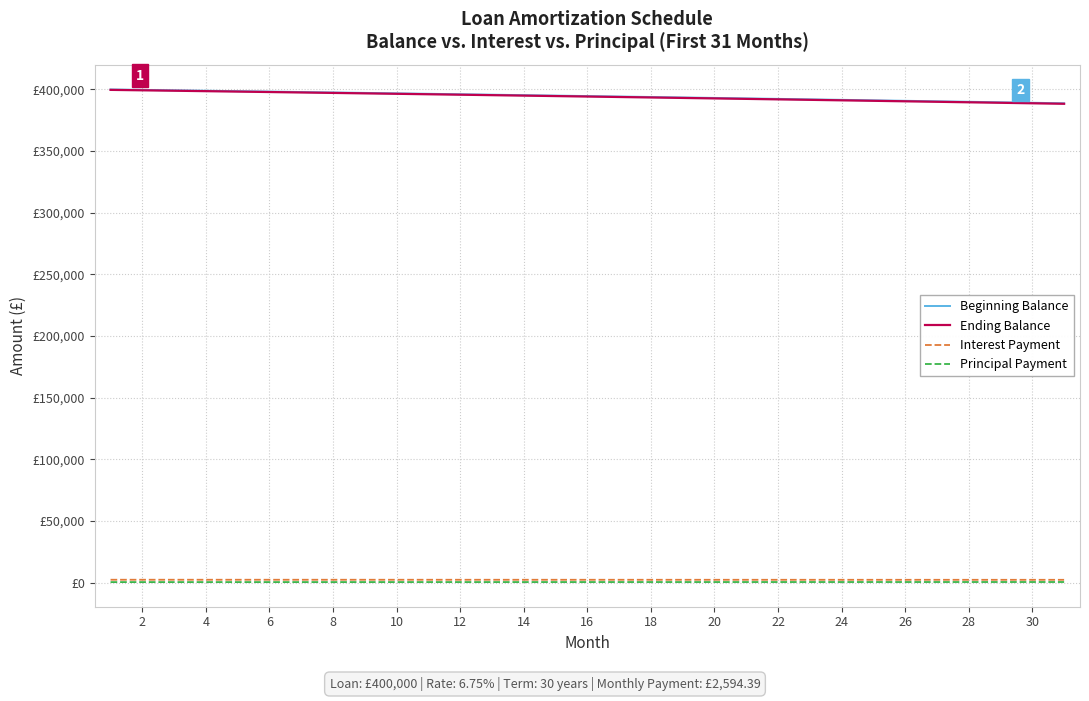

The Interest Payment series shows 2204.8 at 22. True or false?

True